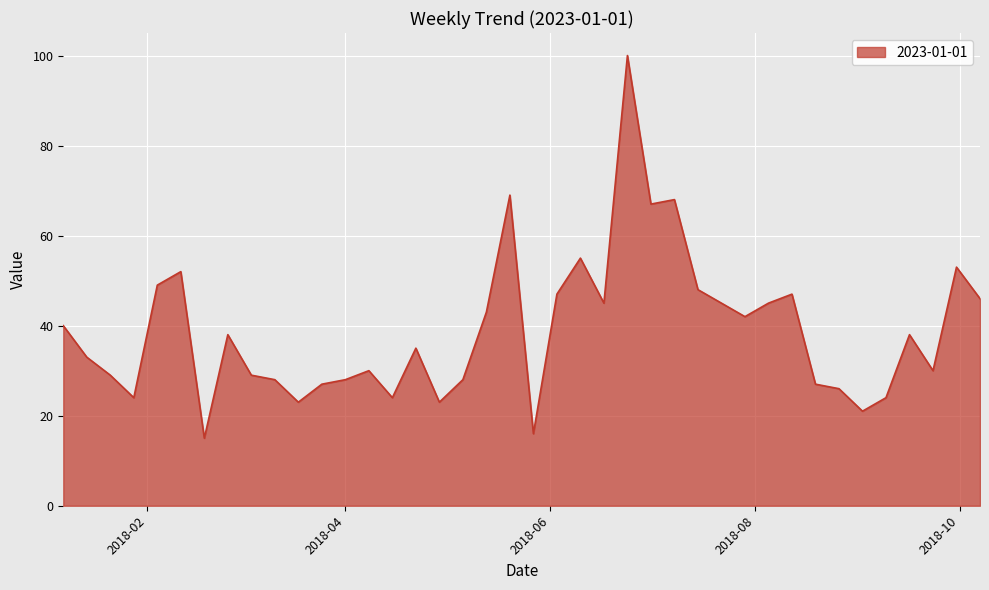

Does the chart display data point markers on the line(s)?

No